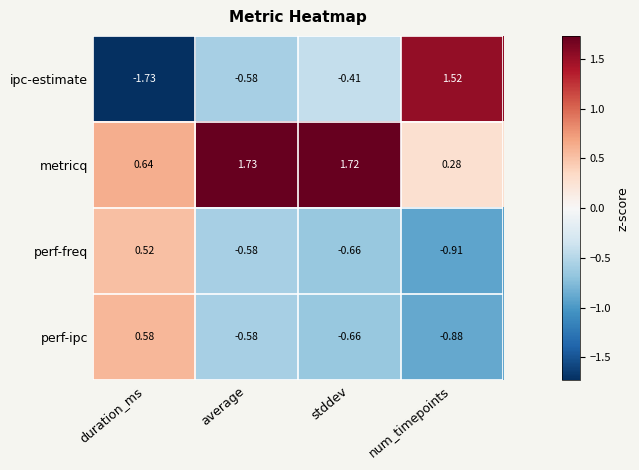

Which series has the largest total across all categories?

metricq